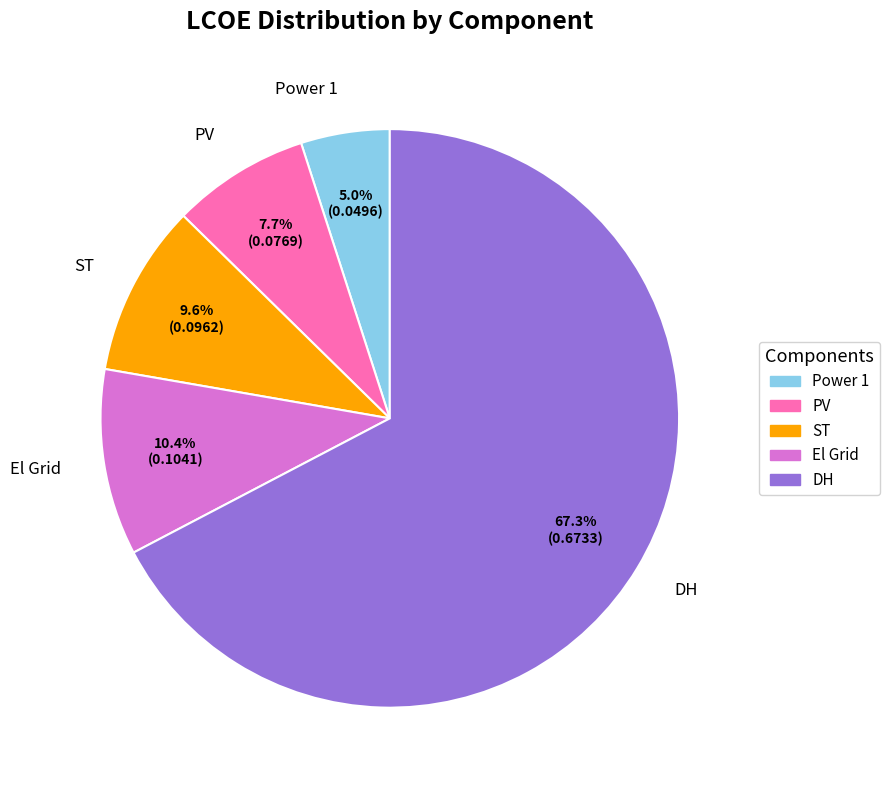

To the nearest percent, what percentage of the pie is ST?

10%